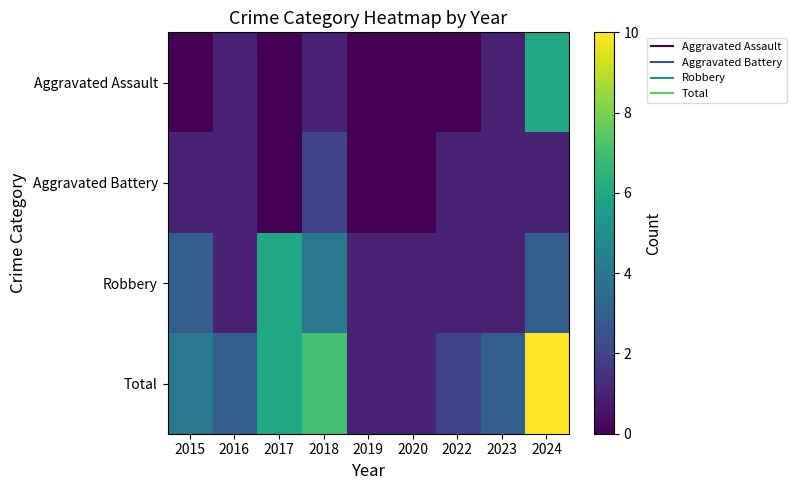

What is the total value across all series at 2020?

2